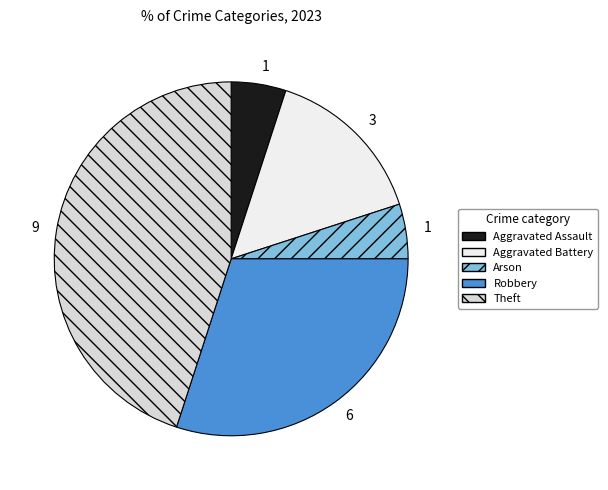

Is there a majority slice in this chart?

No